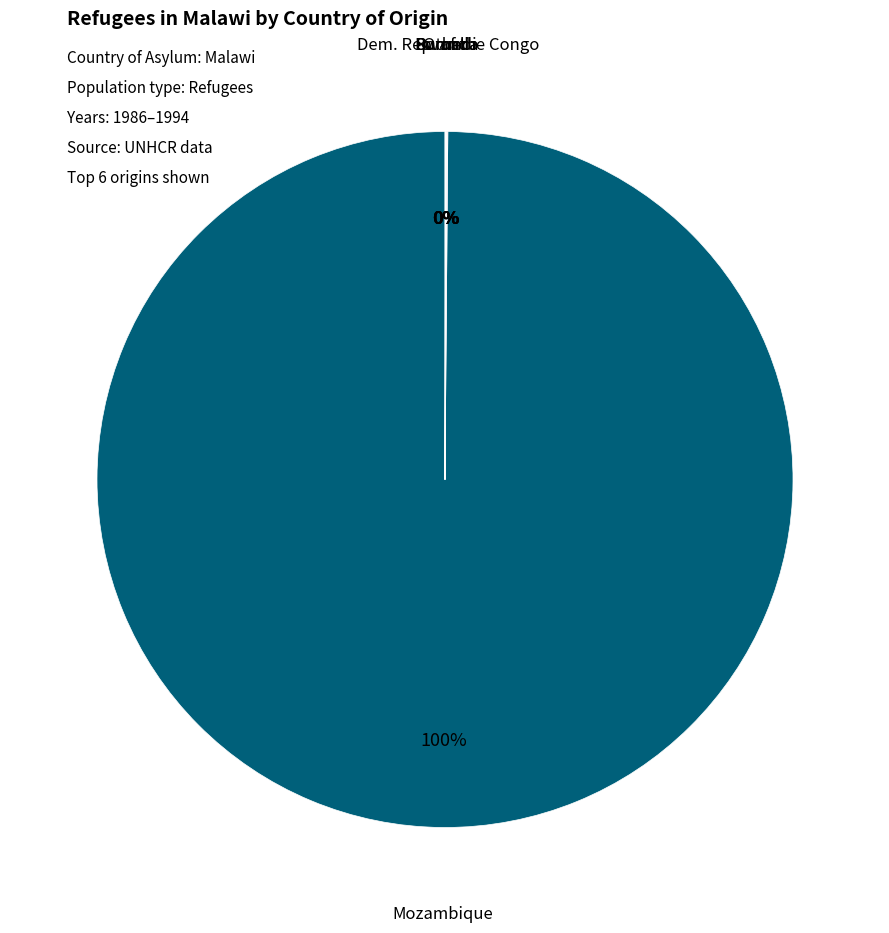

To the nearest percent, what portion does Mozambique represent?

100%